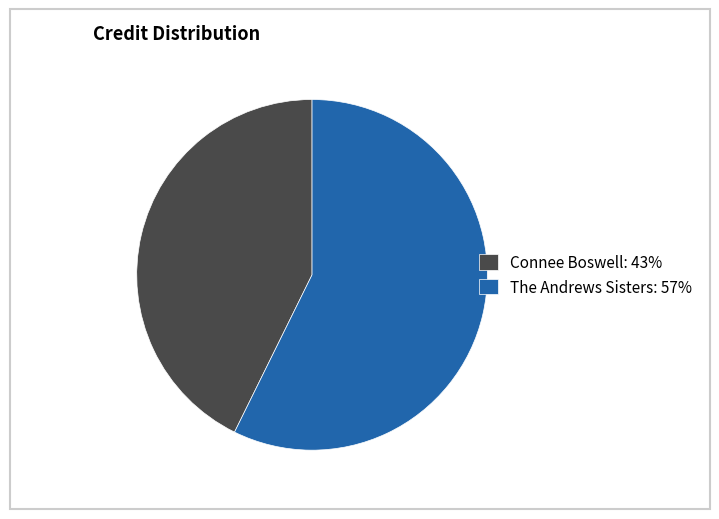

How many slices are in this pie chart?

2